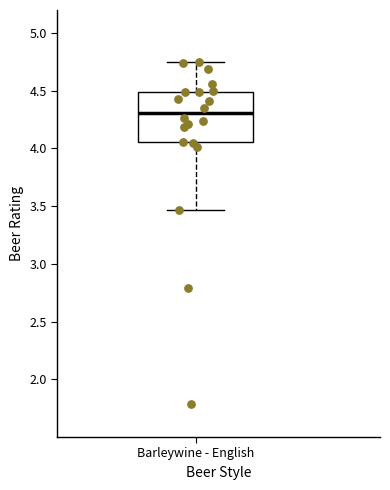

Read this box plot against the y-axis: the position of the median line, the range covered by the box, and the ends of both whiskers. The values are not printed on the chart, so give them approximately, as read against the axis.

median 4.30, box 4.05 to 4.50, whiskers 3.45 to 4.75